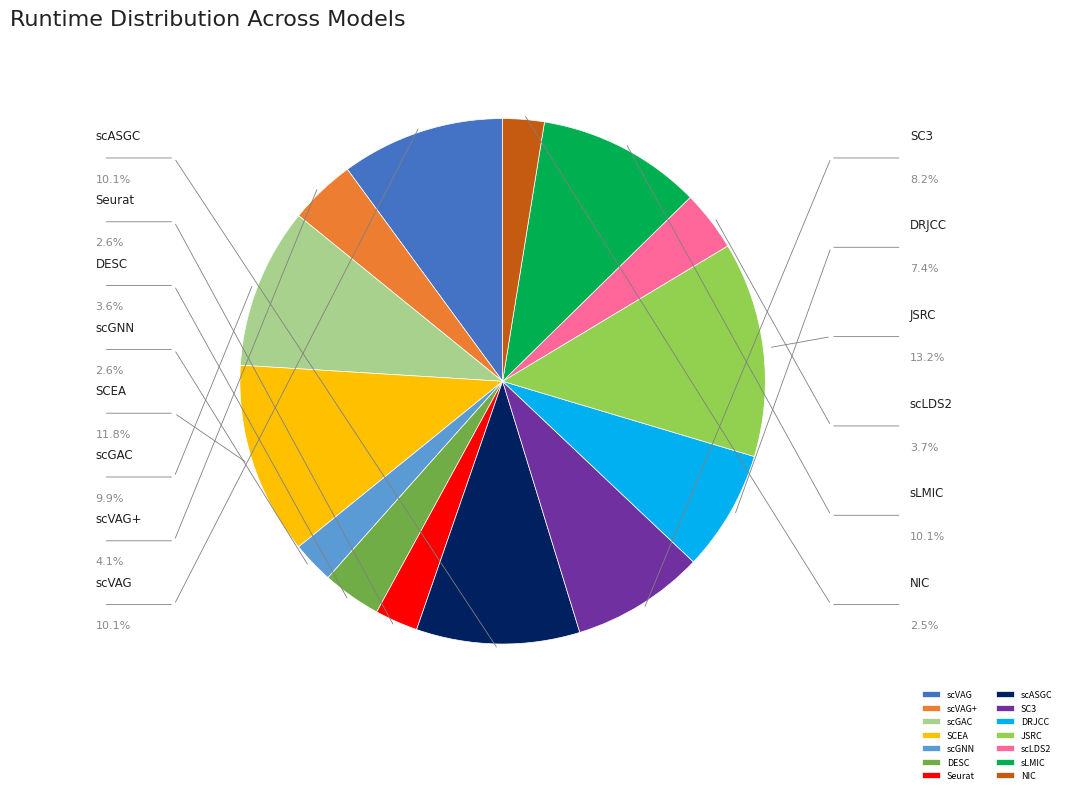

Combined, do JSRC and scGAC account for over 50%?

No